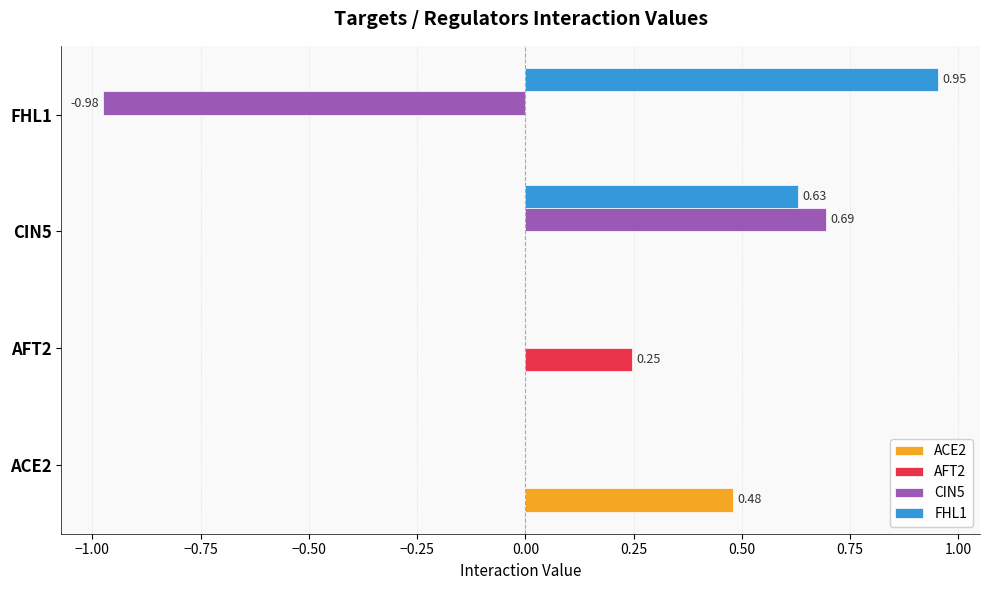

At which label does AFT2 reach its peak?

AFT2